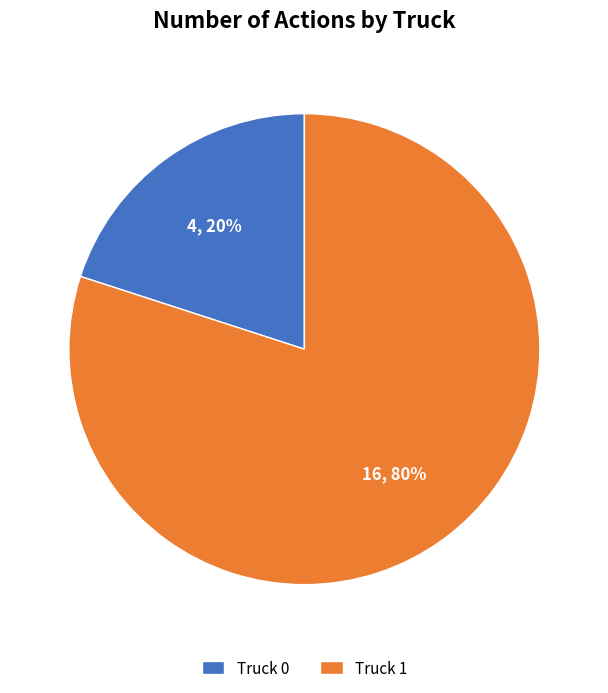

How many segments does this pie chart have?

2